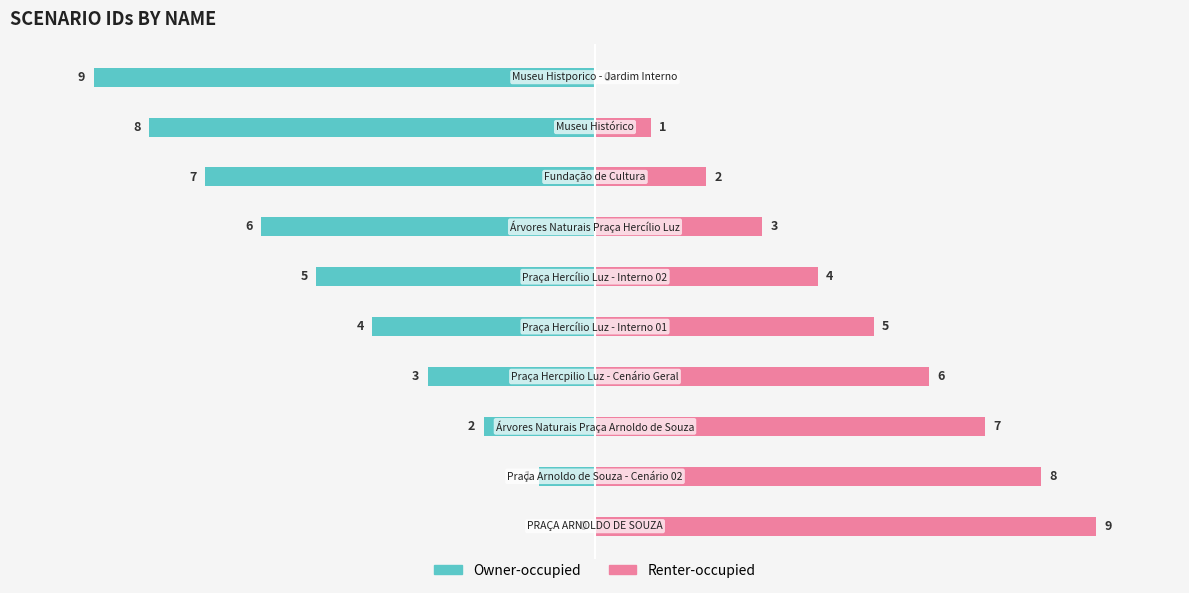

What is the minimum value for Owner-occupied?

-9